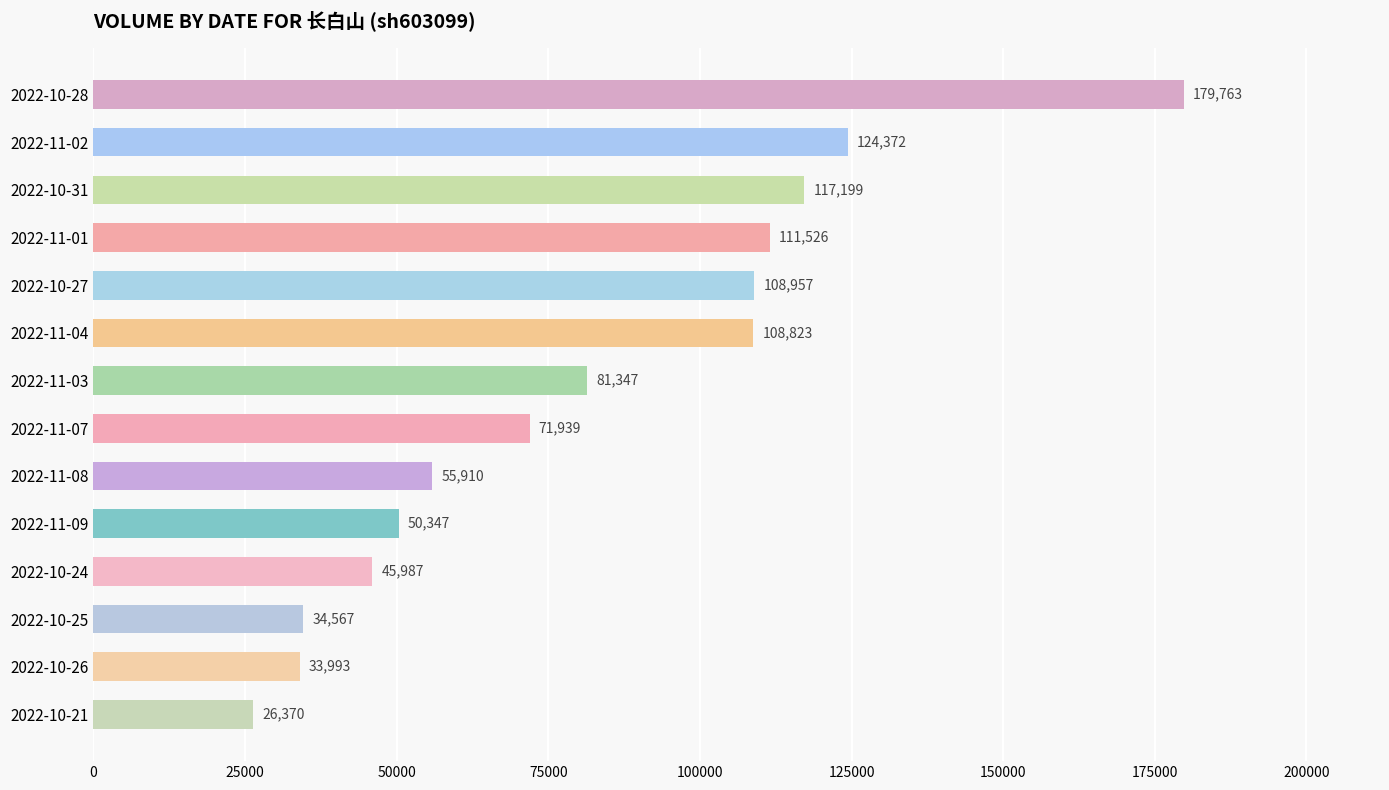

The chart shows a value of 48902 at 2022-10-25. True or false?

False